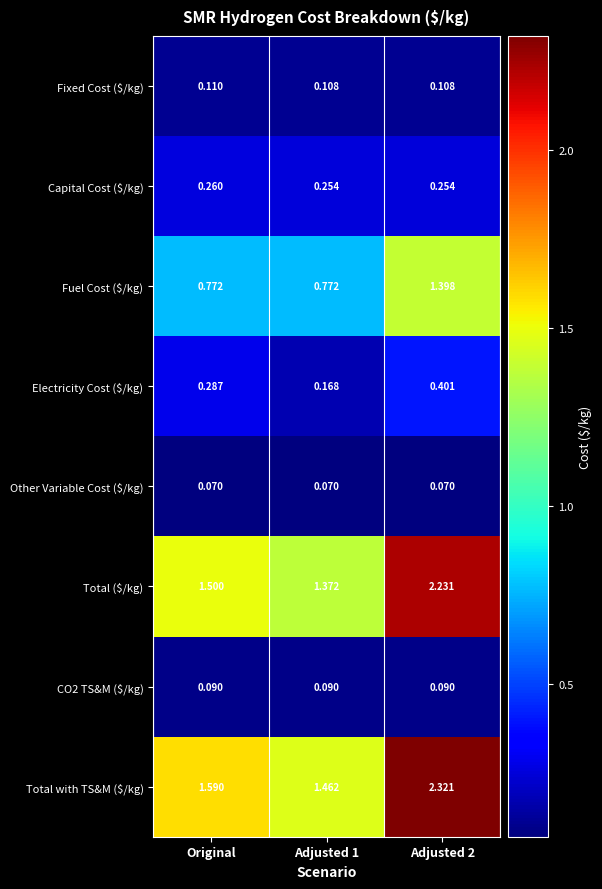

Rank the series by their maximum value, from lowest to highest.

Other Variable Cost ($/kg), CO2 TS&M ($/kg), Fixed Cost ($/kg), Capital Cost ($/kg), Electricity Cost ($/kg), Fuel Cost ($/kg), Total ($/kg), Total with TS&M ($/kg)